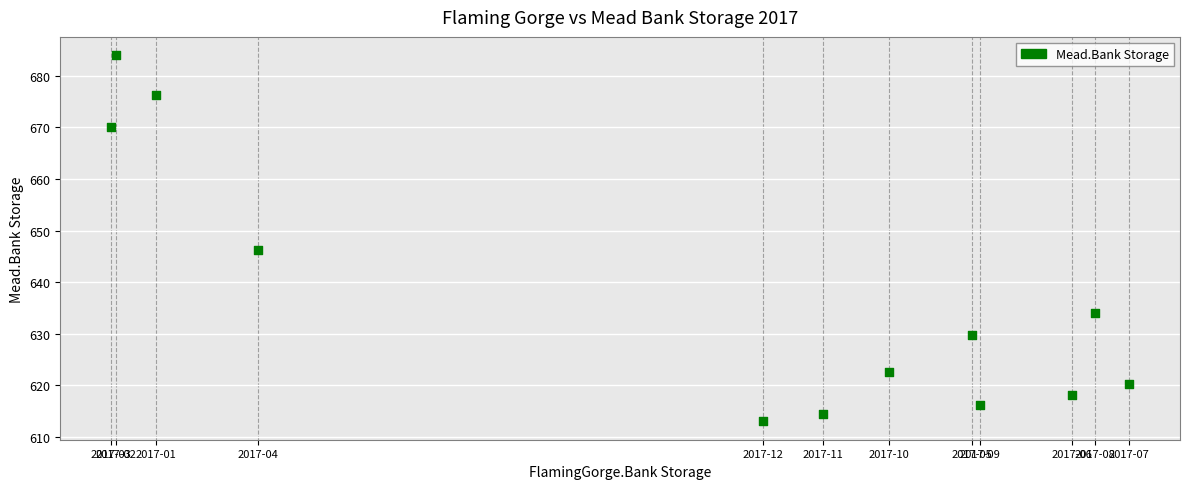

What is the range of X values (max minus min)?

16.1